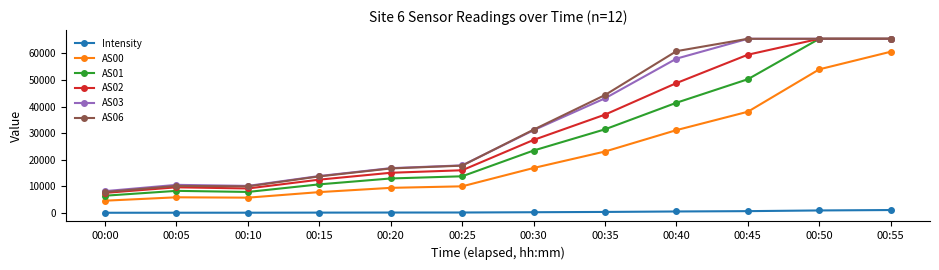

Is this an area chart (filled region under the line)?

No